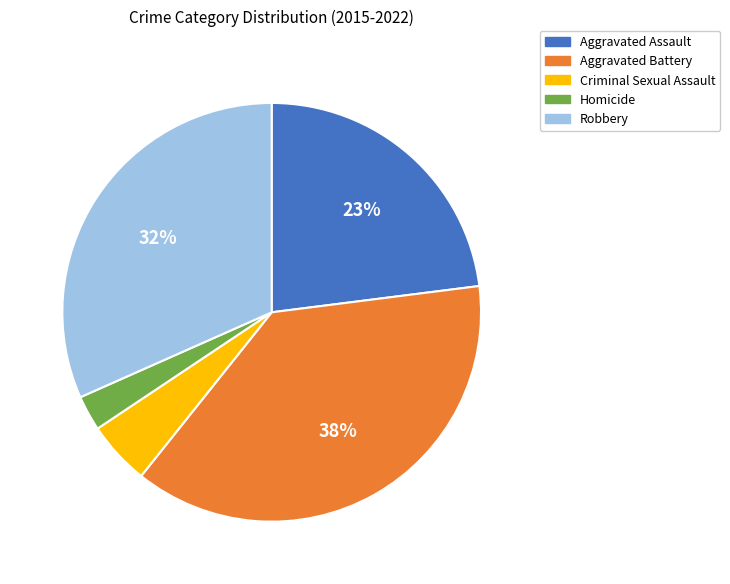

Is there a majority slice in this chart?

No